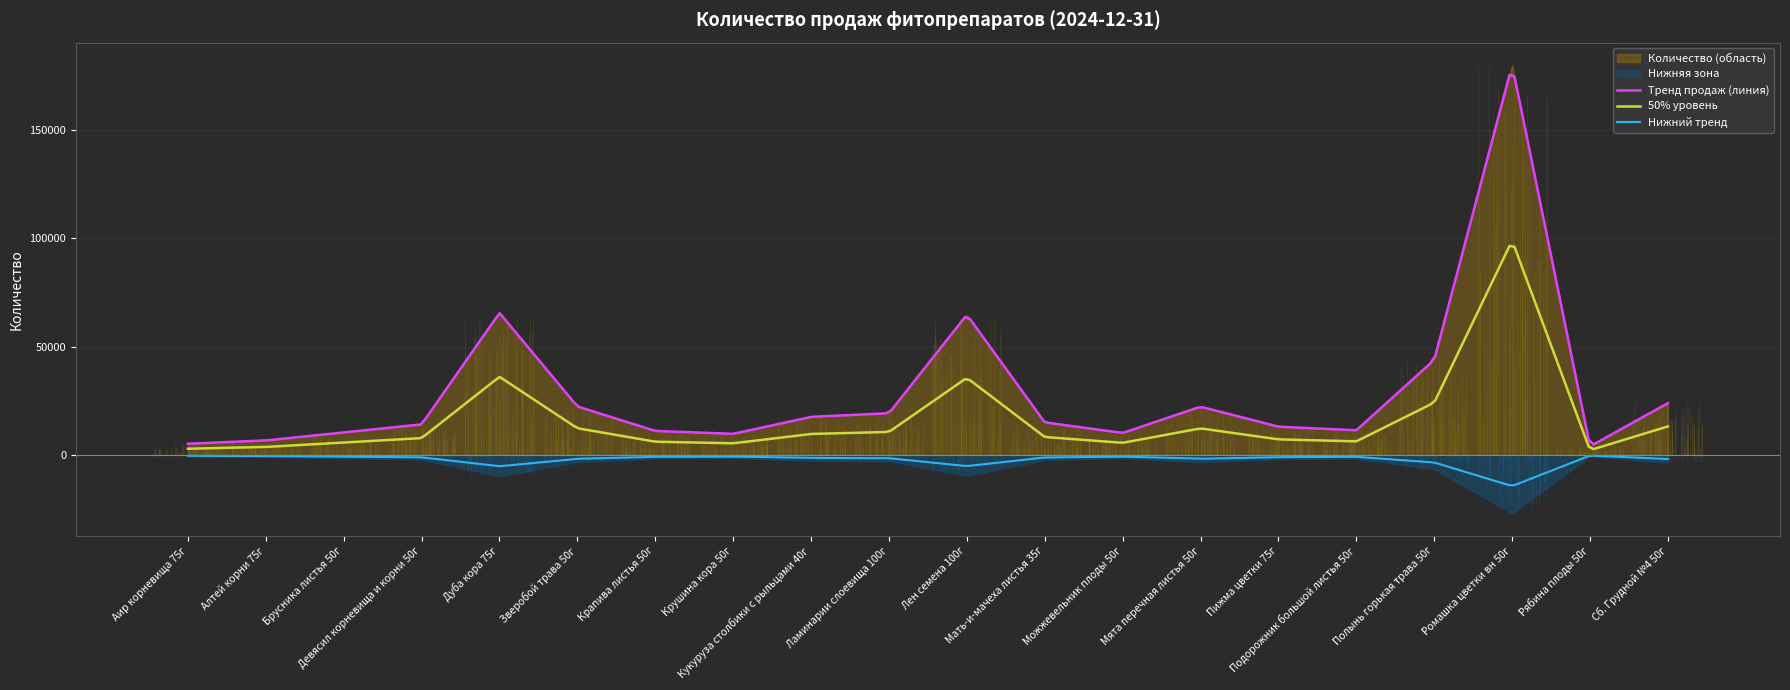

What is the average value?

28501